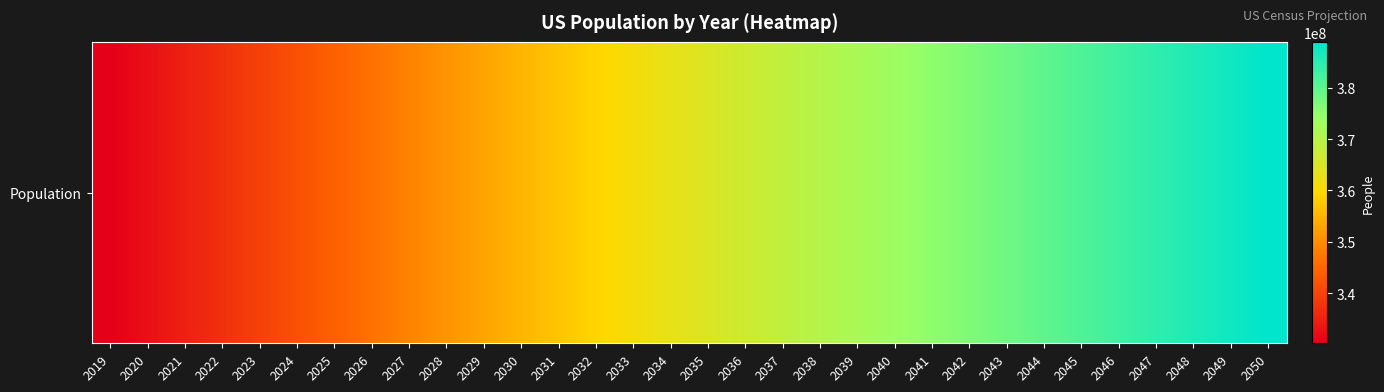

What is the smallest value displayed?

330268840